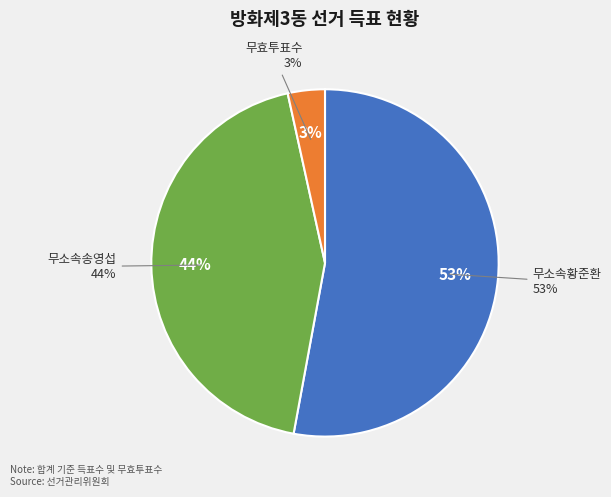

Rank the categories by value from lowest to highest.

무효투표수, 무소속송영섭, 무소속황준환